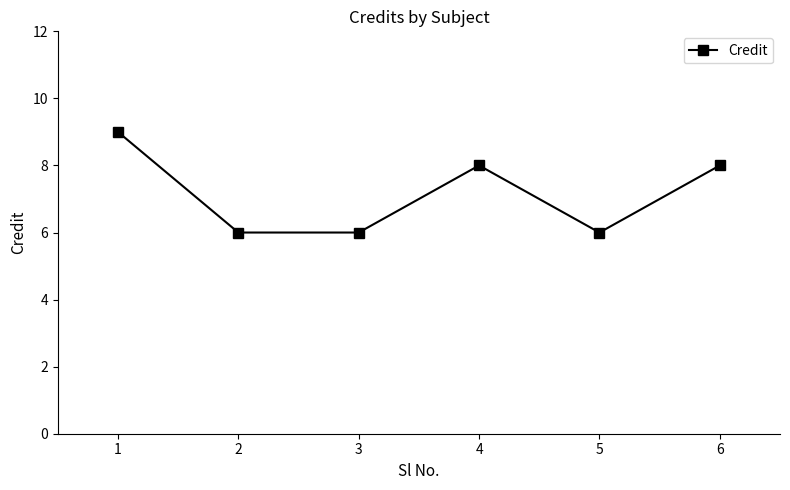

At which label does the data first exceed 8?

1